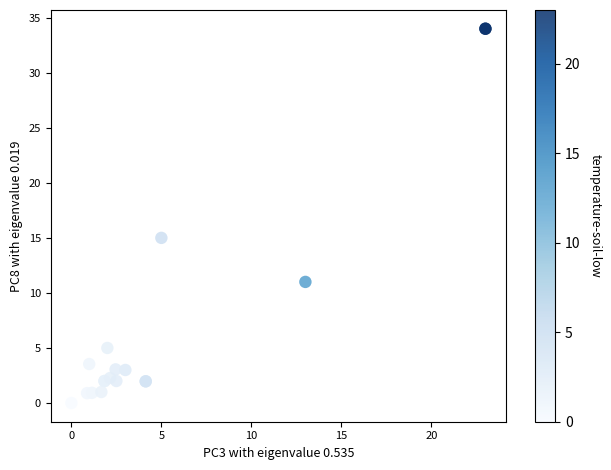

What Y value in the scatter plot is closest to 17?

15.0